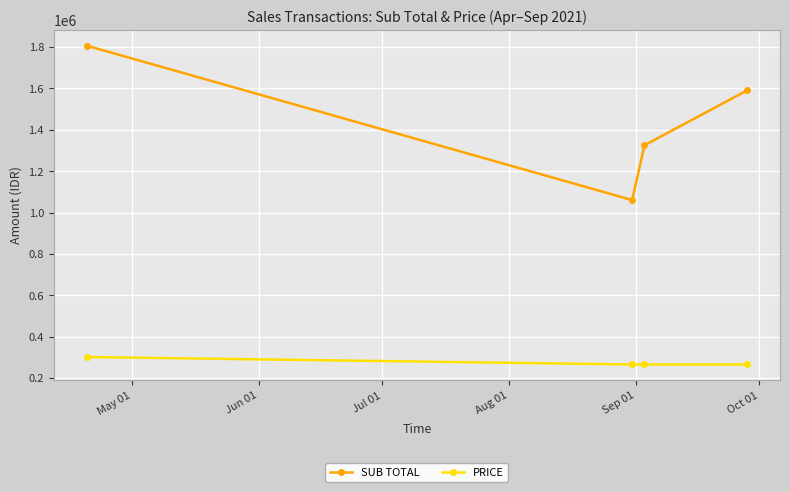

How many interior local valleys does the SUB TOTAL series have?

1